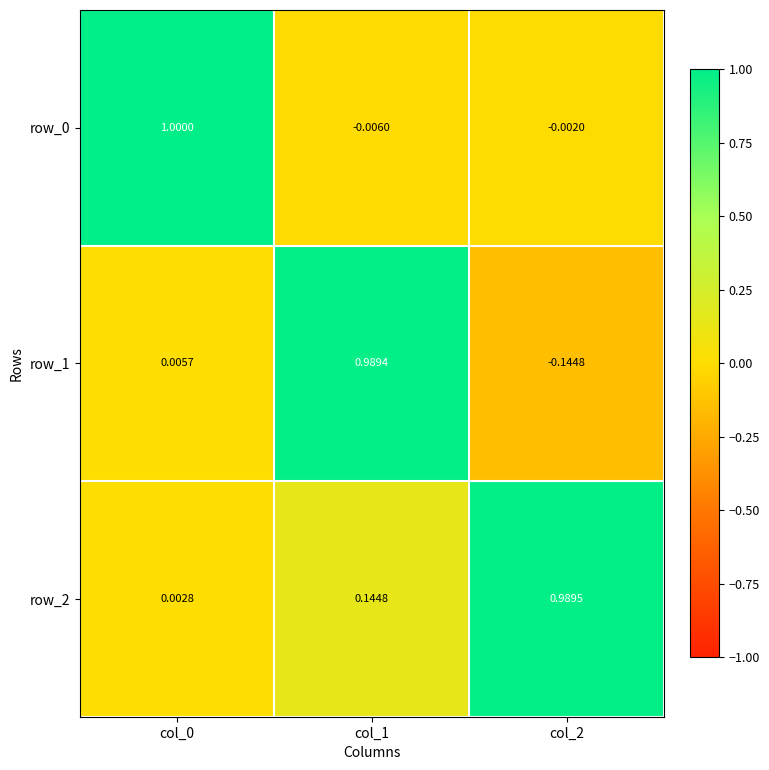

The value of row_2 at col_2 is 1.0. True or false?

True